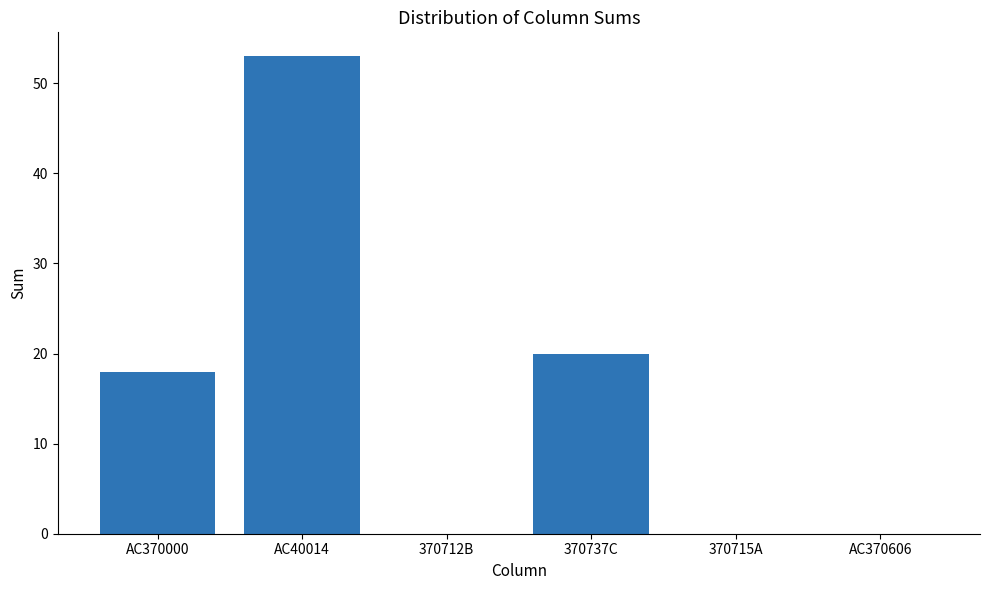

What is the sum of all values?

91